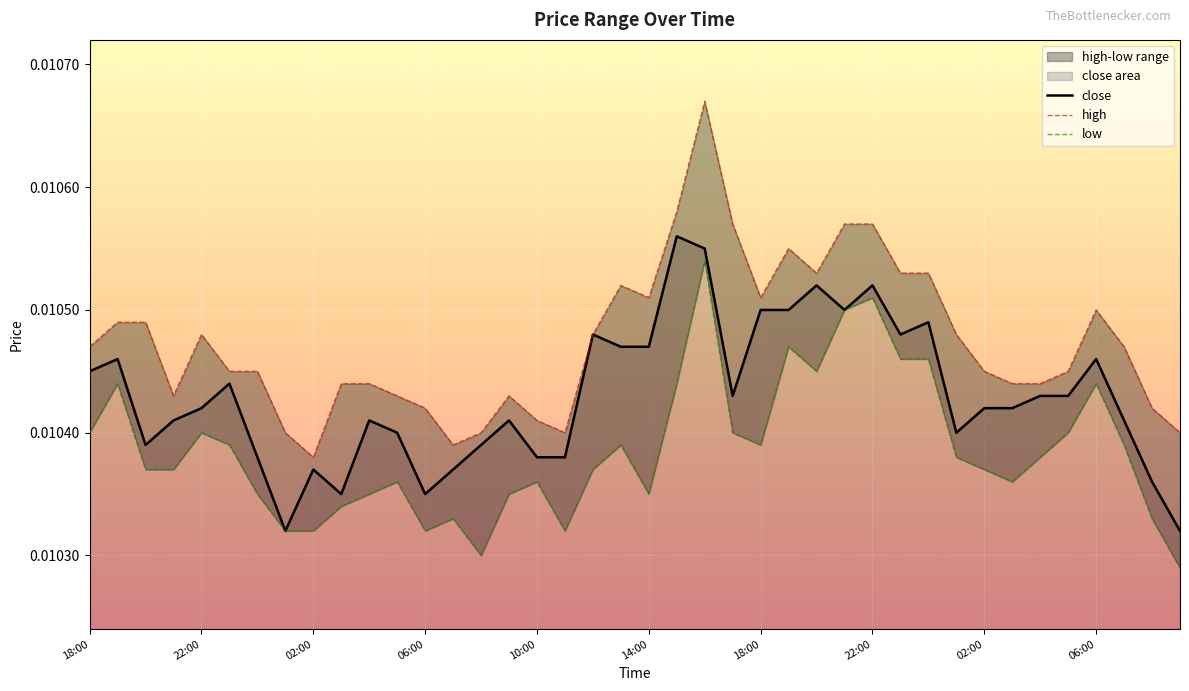

At how many categories does at least one series exceed 0?

40